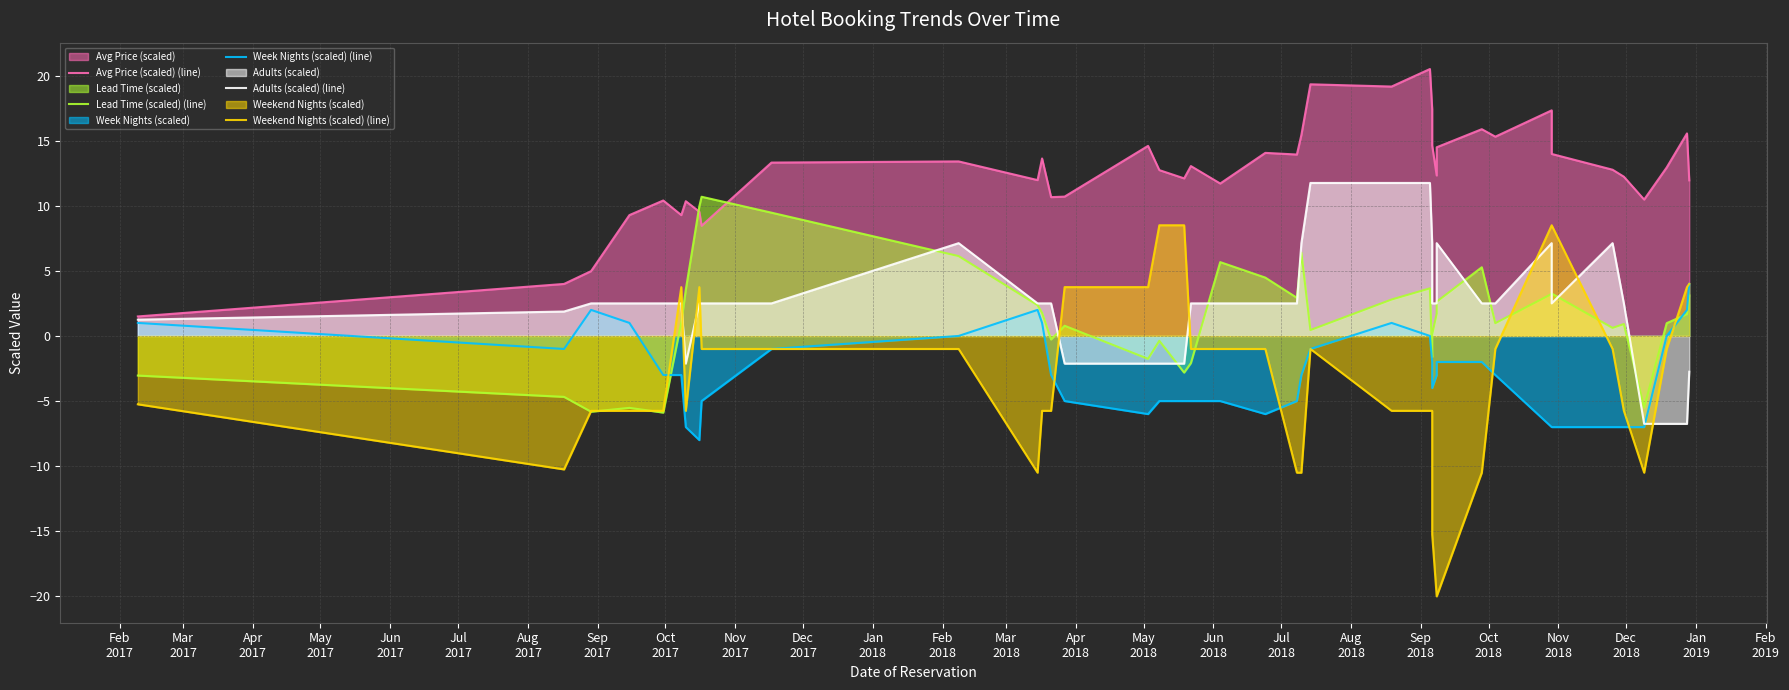

How many values in the Avg Price (scaled) (line) series are below 12?

15